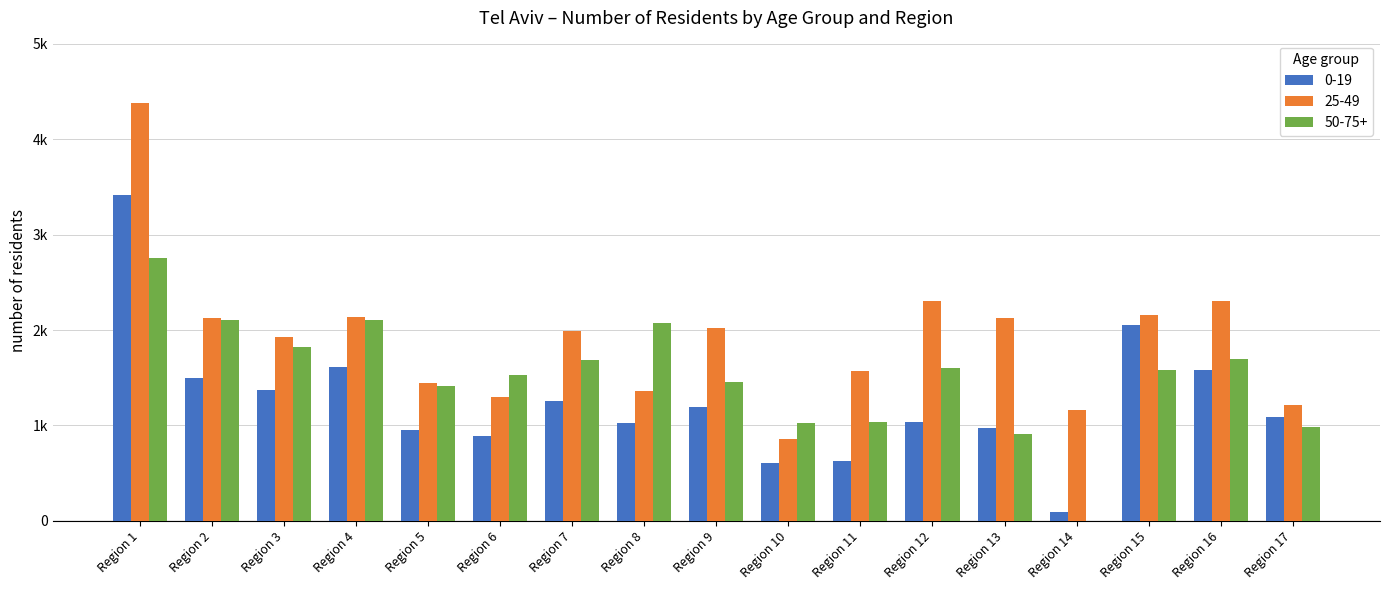

What are all the series names shown in the legend?

0-19, 25-49, 50-75+